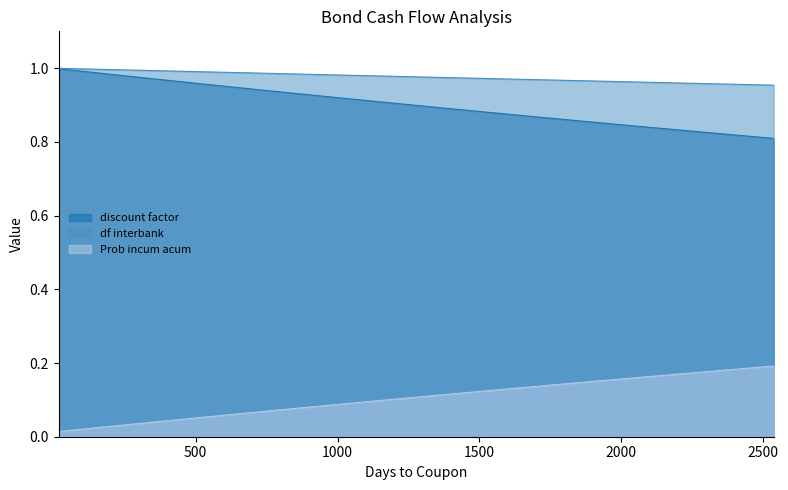

Reading right to left, transcribe all the data shown in this chart.

discount factor: 0.8	0.8	0.8	0.8	0.9	0.9	0.9	0.9	0.9	0.9	0.9	1.0	1.0	1.0	1.0
df interbank: 1.0	1.0	1.0	1.0	1.0	1.0	1.0	1.0	1.0	1.0	1.0	1.0	1.0	1.0	1.0
Prob incum acum: 0.2	0.2	0.2	0.2	0.1	0.1	0.1	0.1	0.1	0.1	0.1	0.1	0.0	0.0	0.0